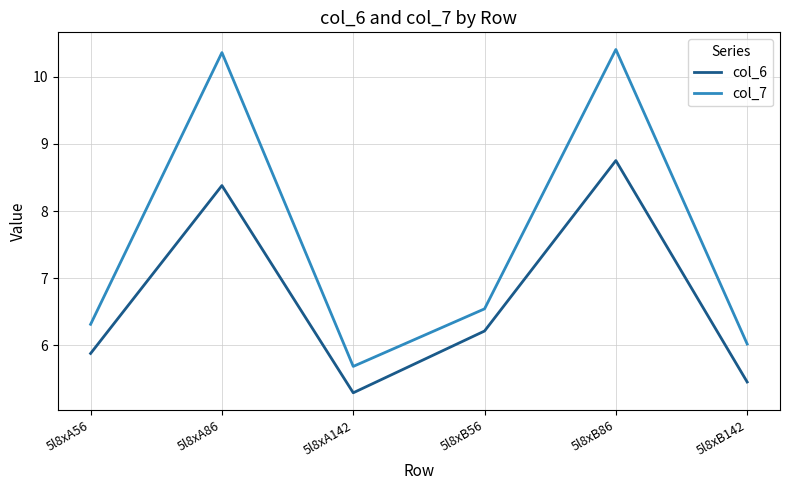

Is it true that col_6 equals 5.9 at 5l8xA56?

True